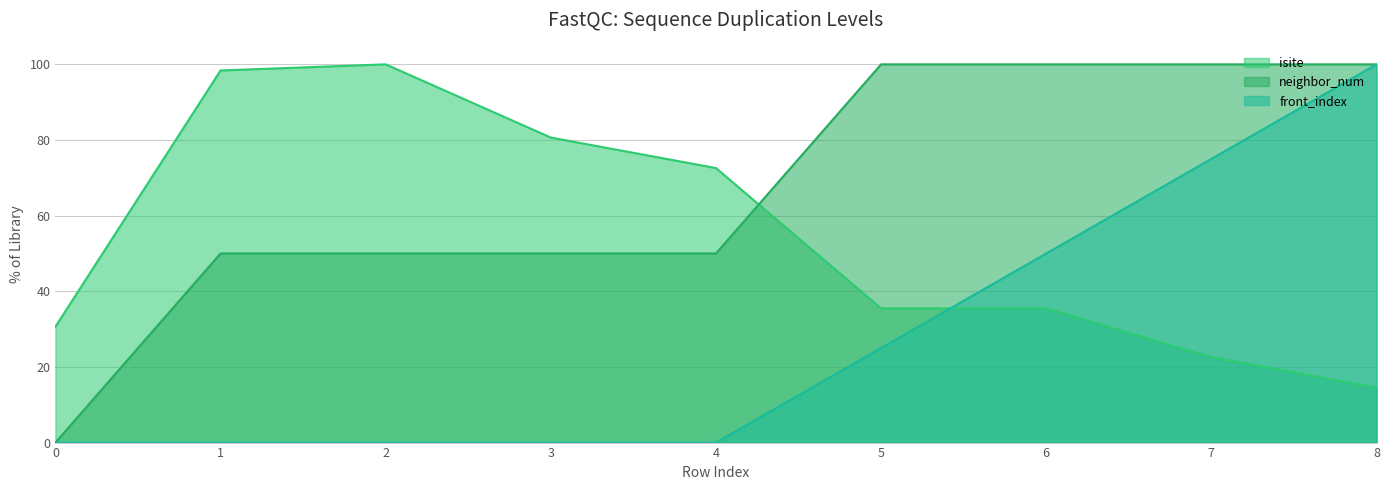

How many data points in neighbor_num are less than 50?

1